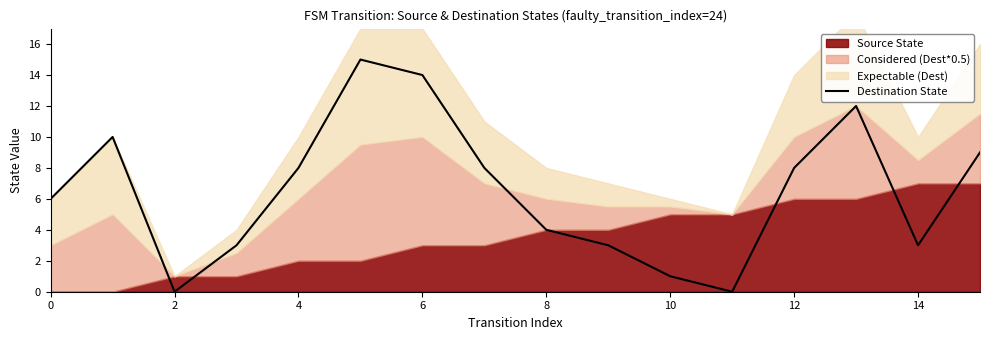

Is it true that Destination State equals 8 at 12?

True